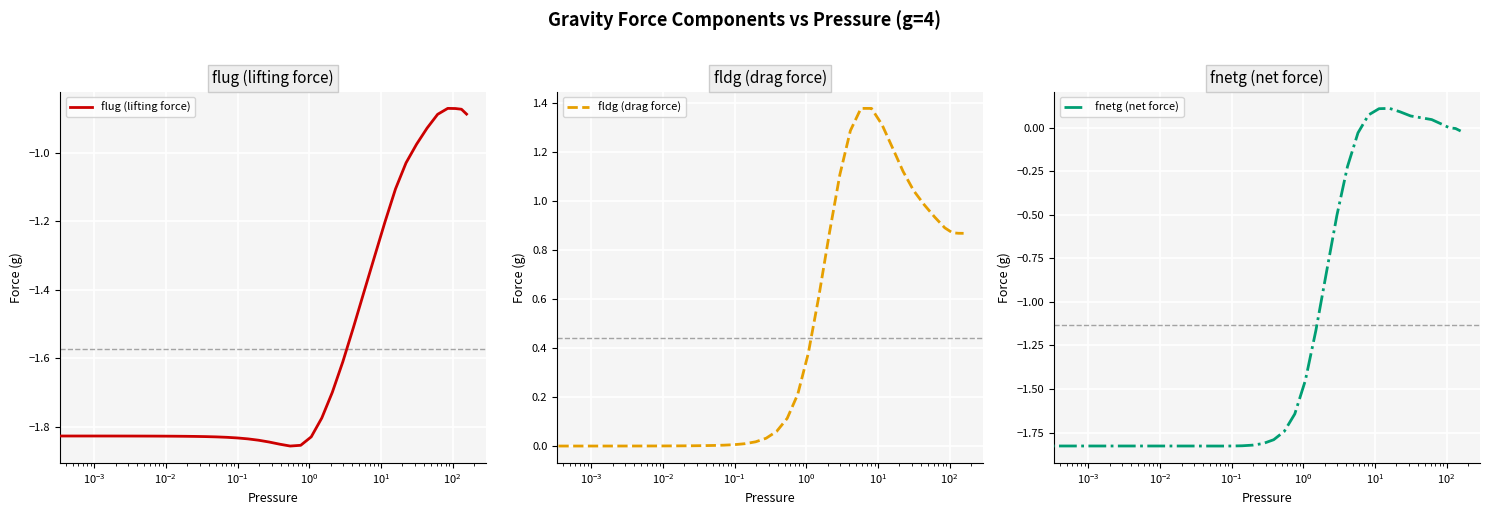

What is the maximum value shown in the chart?

1.4